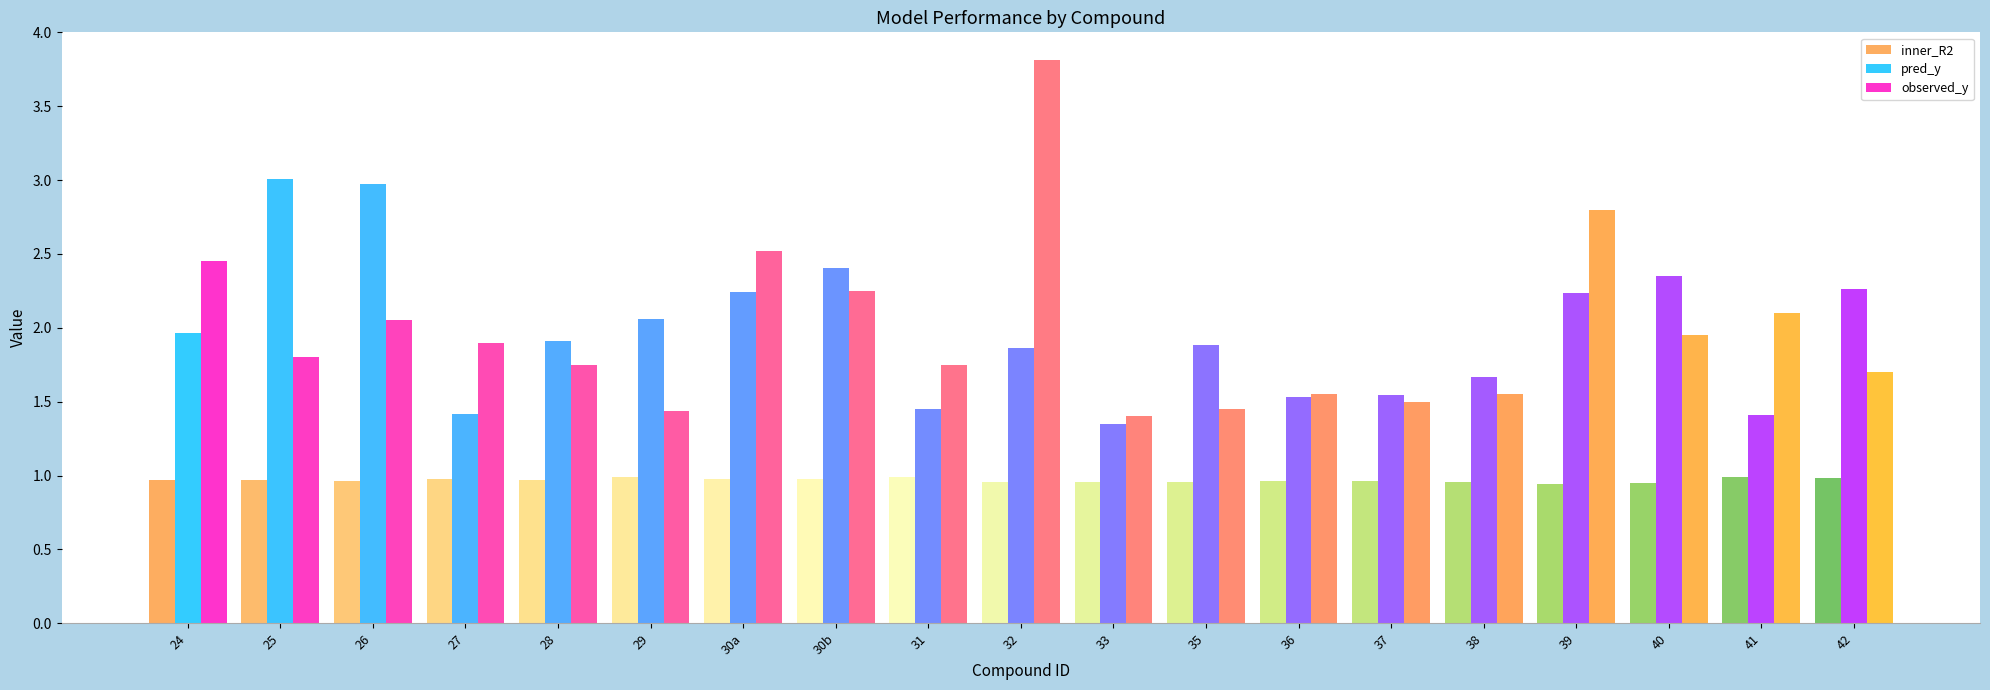

Which series has the widest spread of values?

observed_y